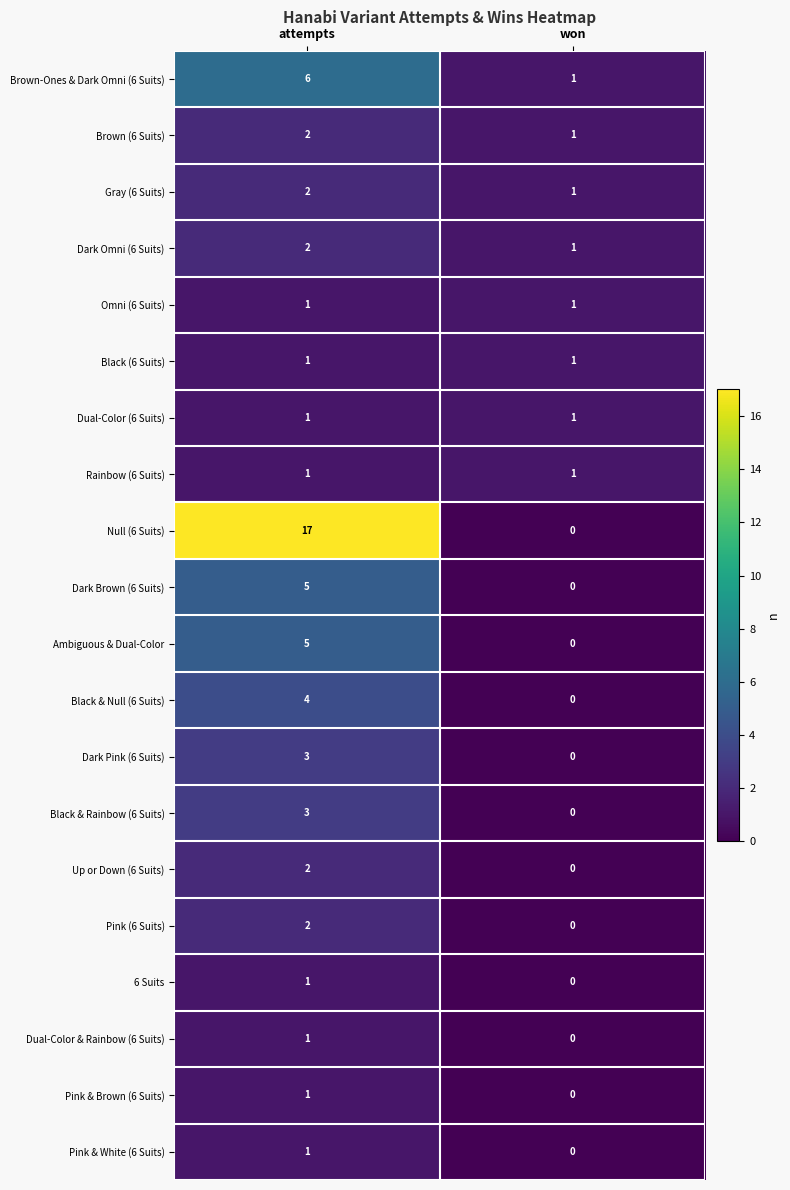

At which label does Pink (6 Suits) reach its minimum?

won